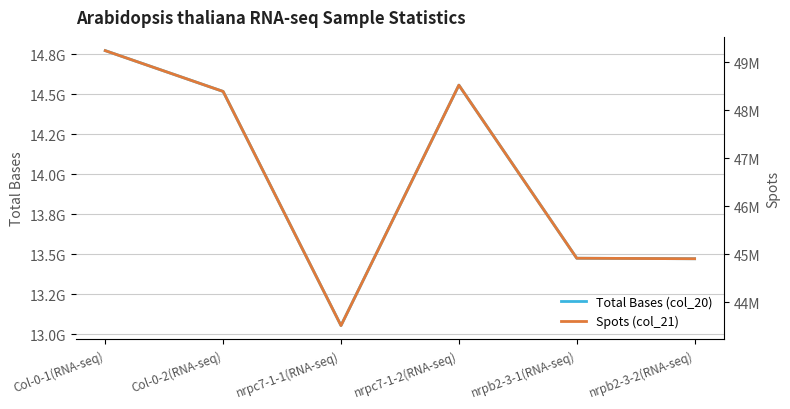

The Total Bases (col_20) series shows 24337555702 at nrpc7-1-2(RNA-seq). True or false?

False